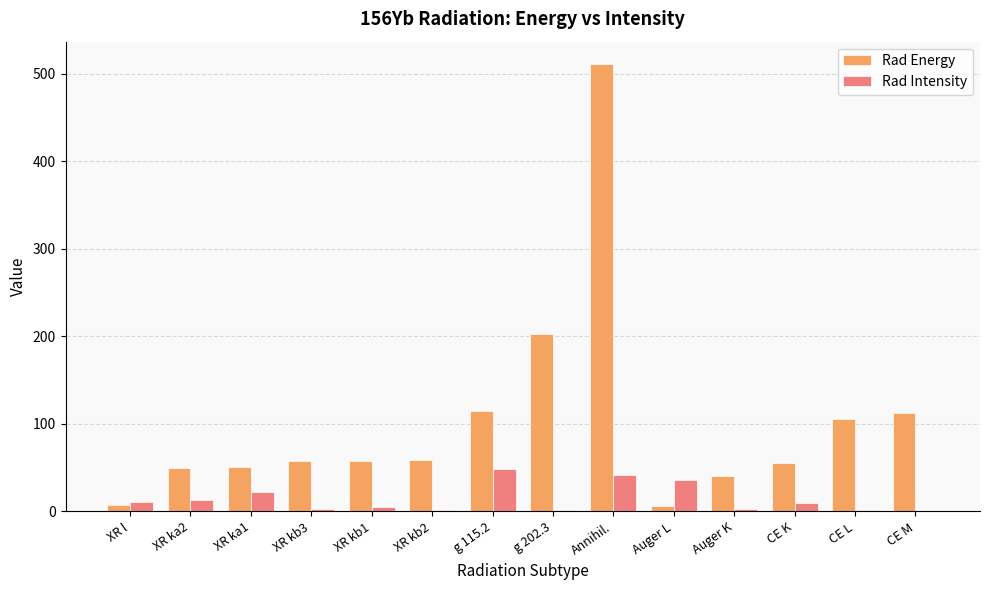

At which label does Rad Energy first exceed 57?

XR kb3